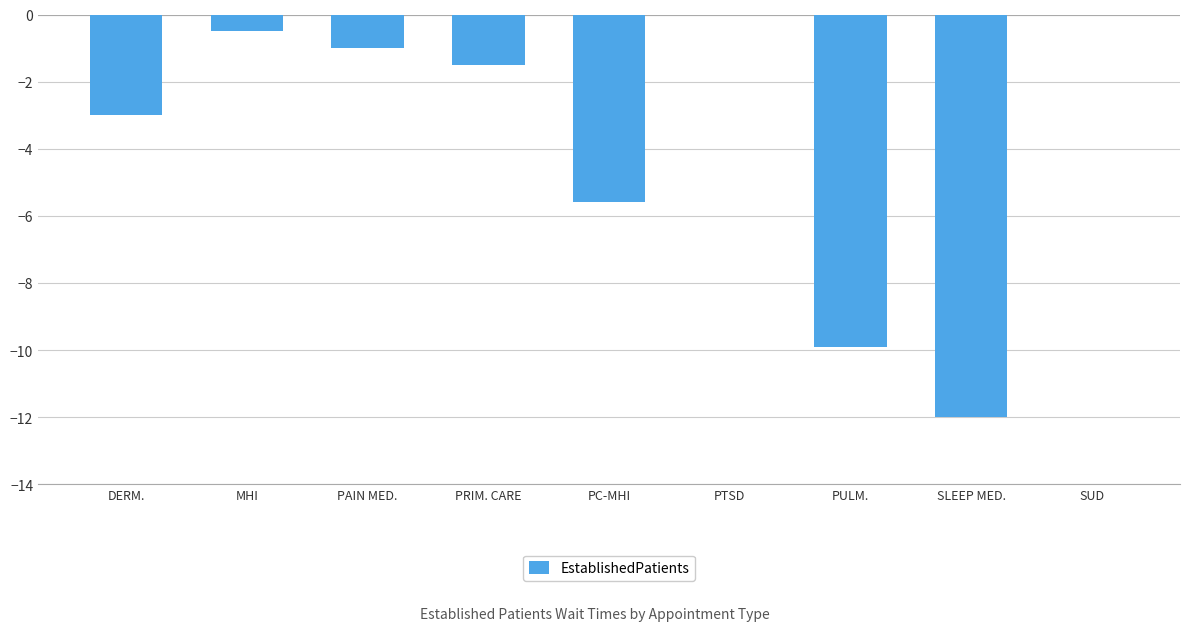

Read the value at DERM..

-3.0